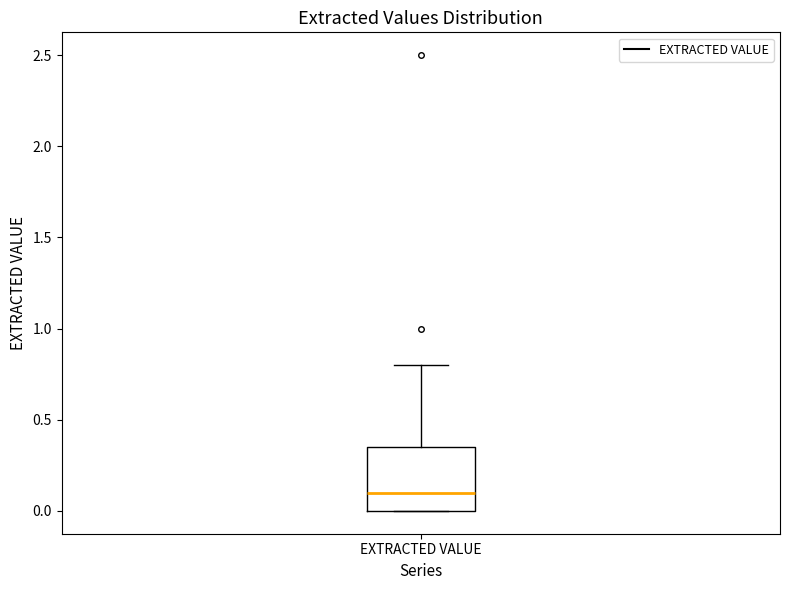

Where is the lower edge of the box for EXTRACTED VALUE on the y-axis? The values are not printed on the chart, so give them approximately, as read against the axis.

0.00